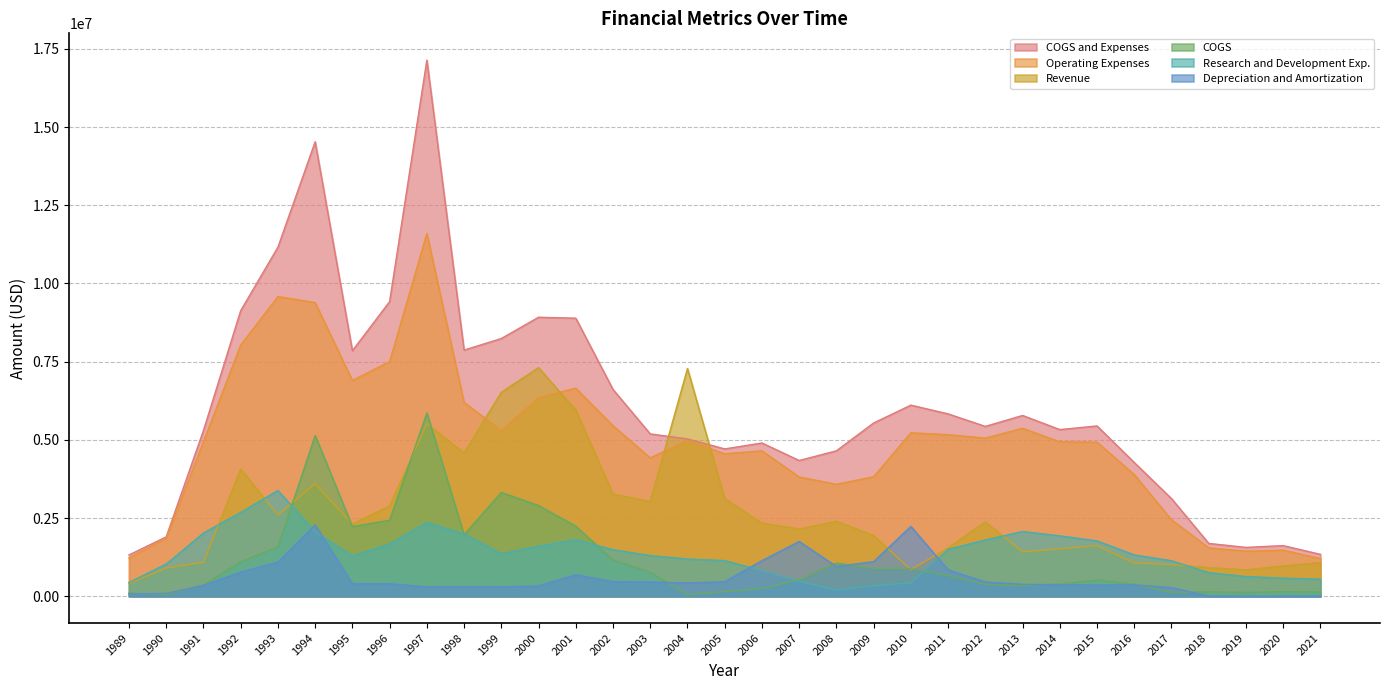

How many values in the COGS series are below 530000?

16